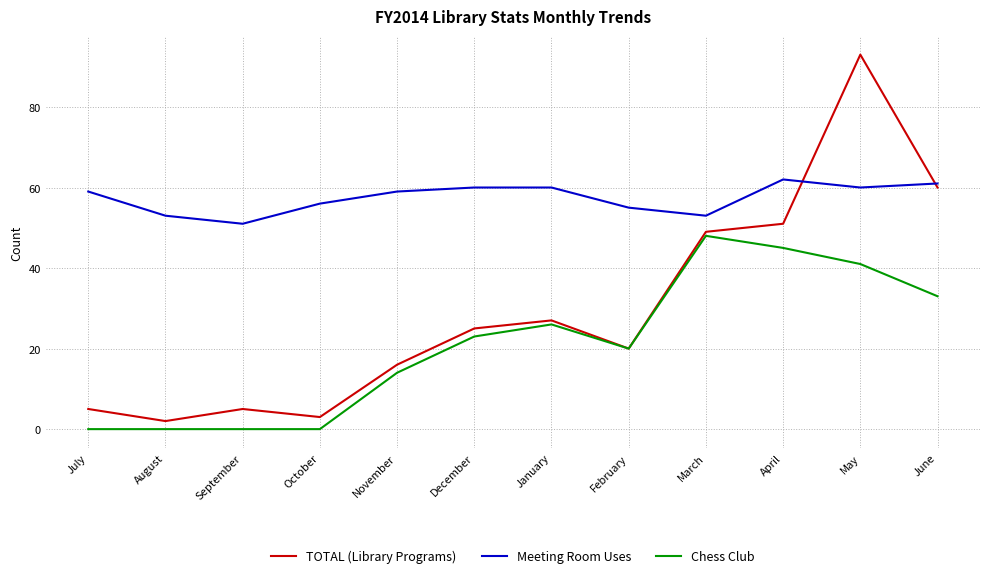

What position from the left is December?

6